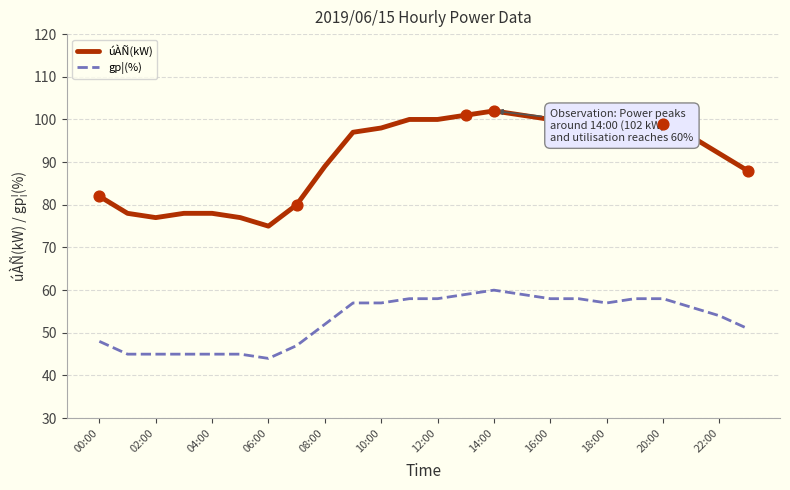

Which series has the largest total across all categories?

úÀÑ(kW)